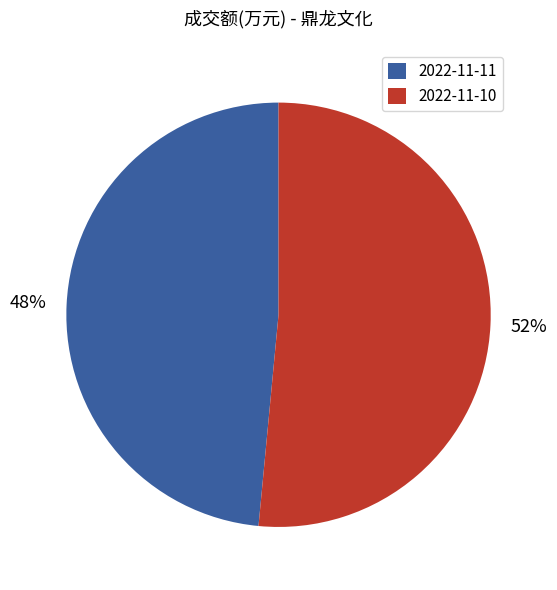

Which slice is the smallest?

2022-11-11